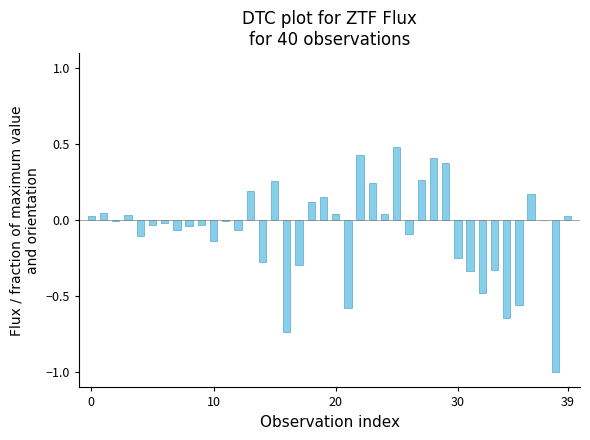

What is the greatest value displayed?

0.5